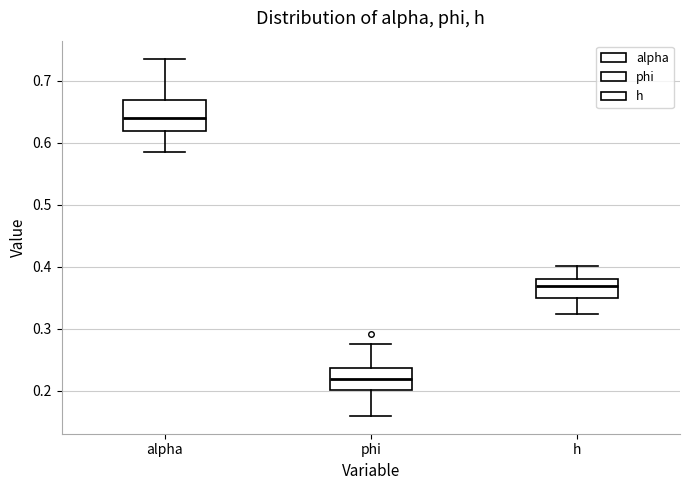

Which box has the lowest median line?

phi